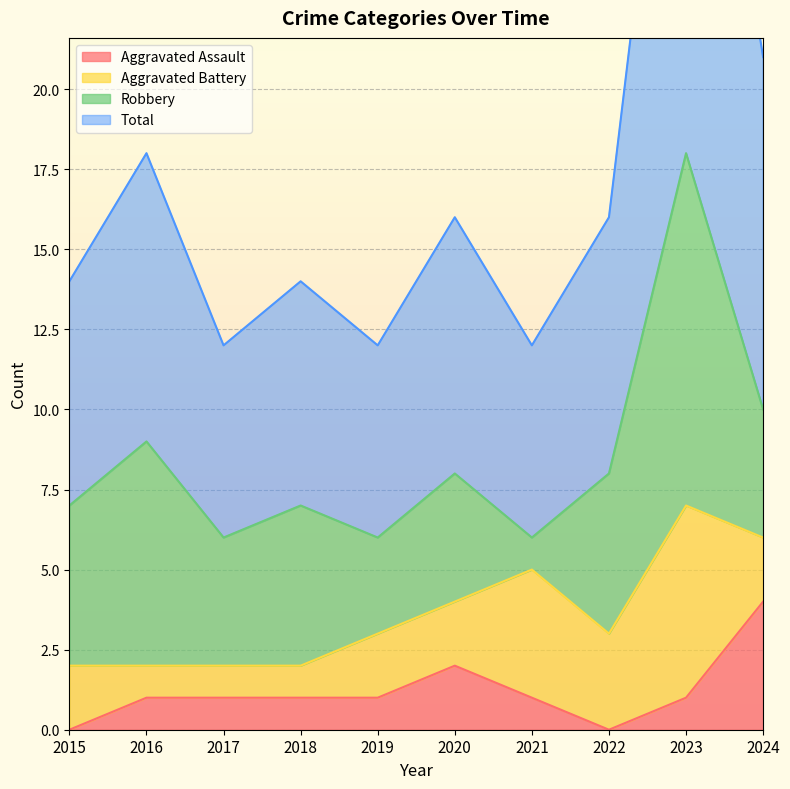

True or false: Aggravated Assault has a value of 1 at 2017.

True